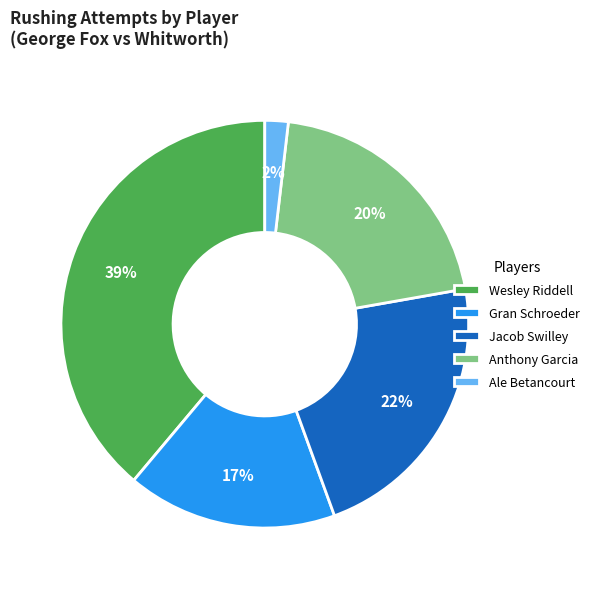

Which slice is the smallest?

Ale Betancourt